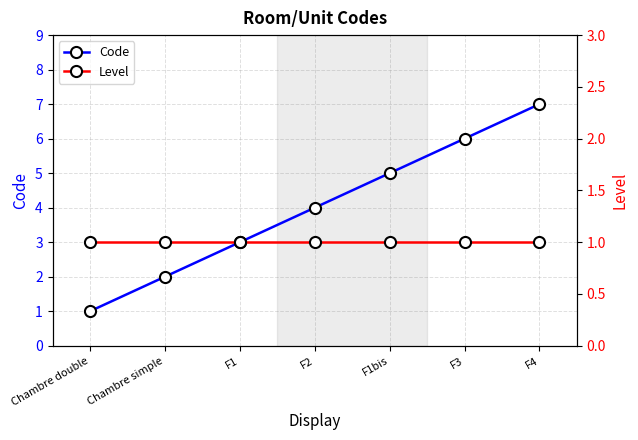

What are all the series names shown in the legend?

Code, Level